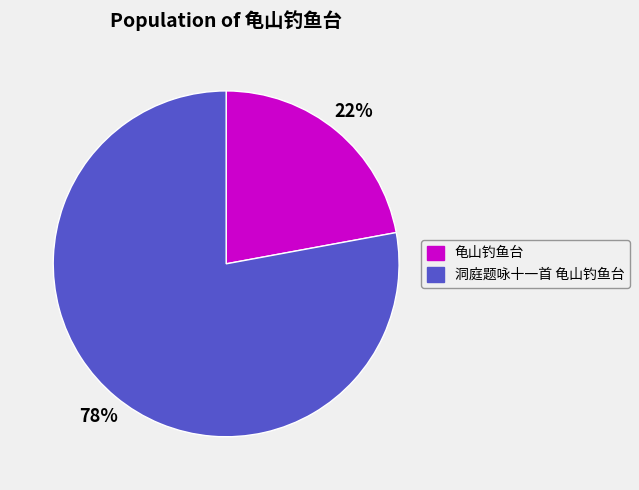

Which has a higher value, 龟山钓鱼台 or 洞庭题咏十一首 龟山钓鱼台?

洞庭题咏十一首 龟山钓鱼台